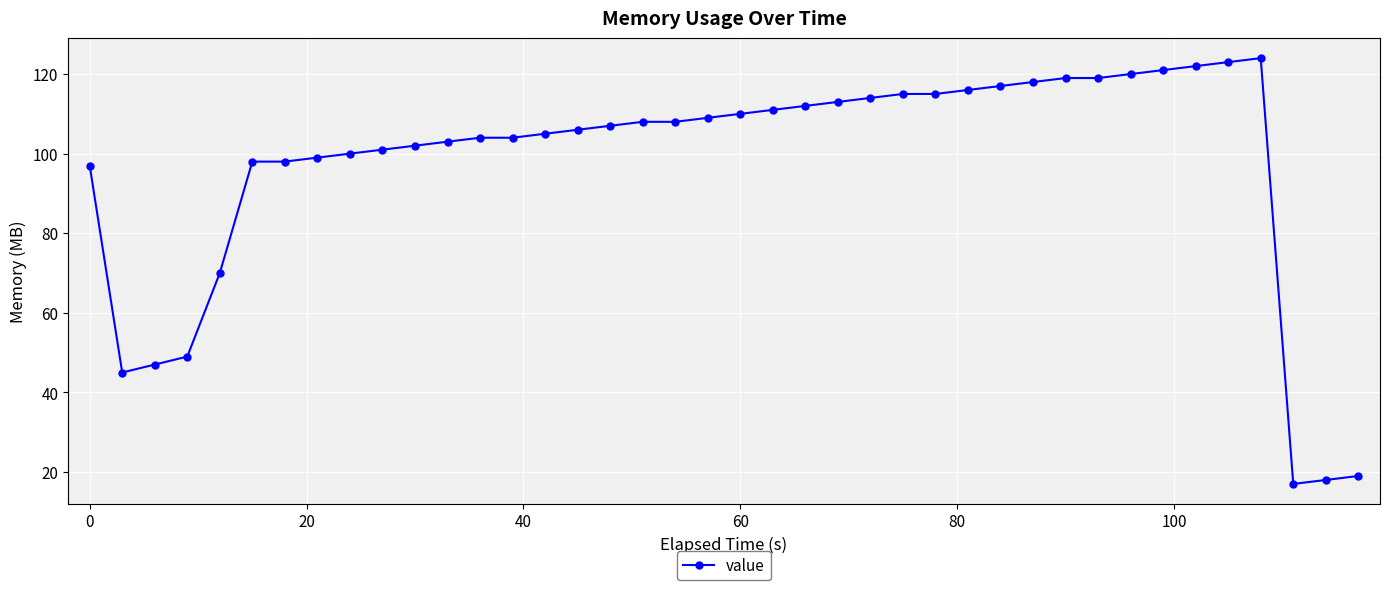

True or false: there are more than 0 points higher than both neighbors.

True